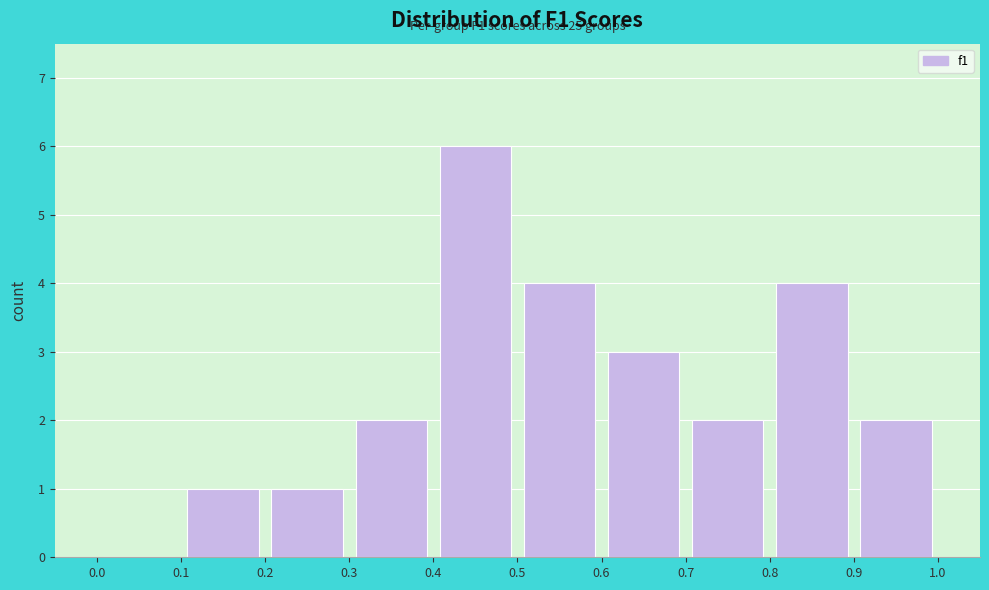

Over which range of the x-axis is the bar tallest?

0.4 to 0.5